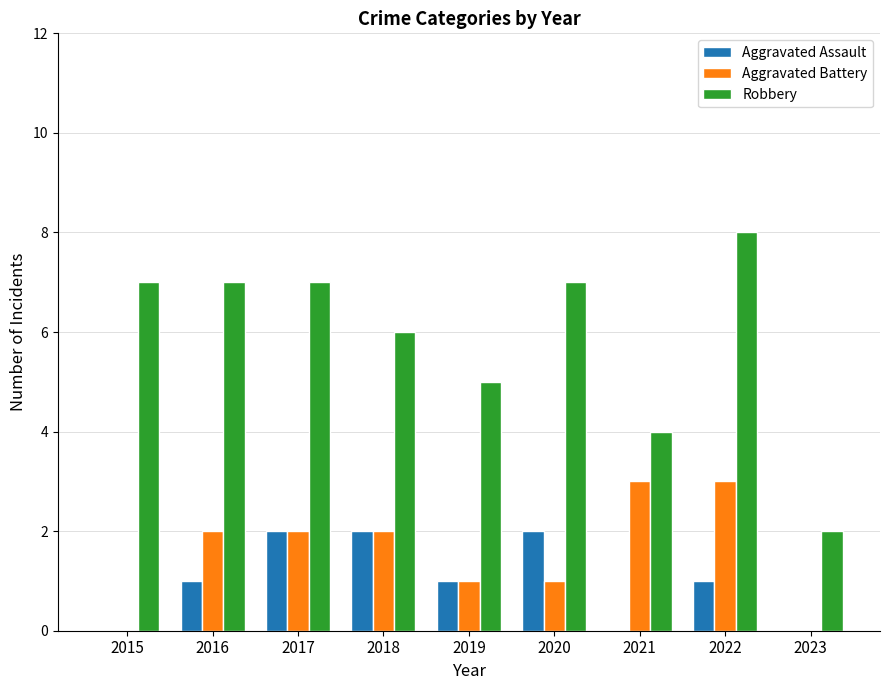

What is the sum of the Robbery values at 2017 and 2023?

9